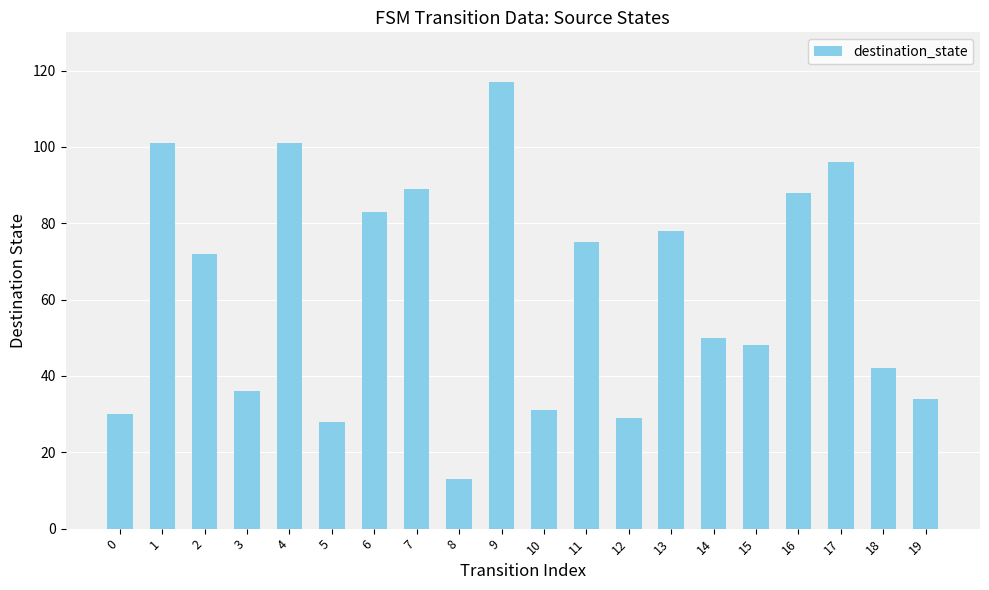

How many values are below 72?

10